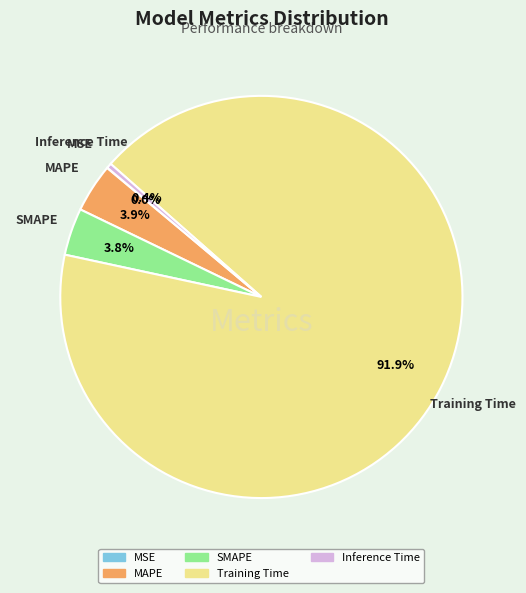

Is there any slice that represents more than half of the pie?

Yes